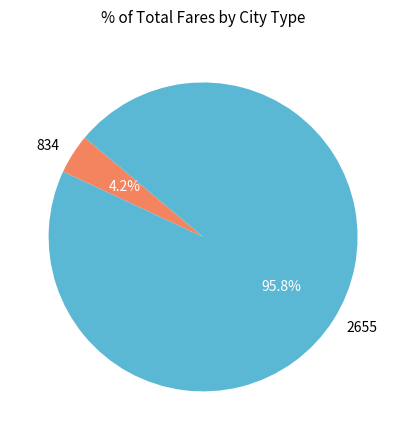

Rank the categories by value from lowest to highest.

834, 2655